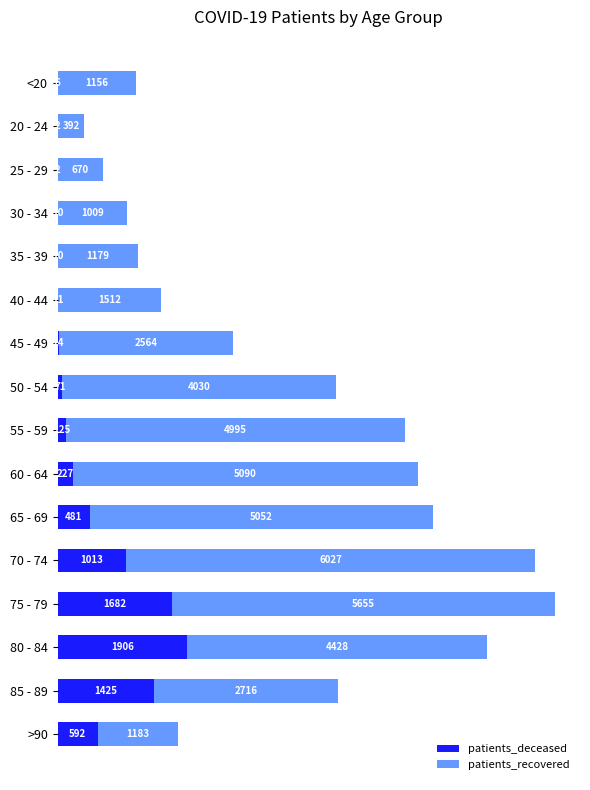

Read the patients_deceased value at 75 - 79, to the nearest 50.

1700